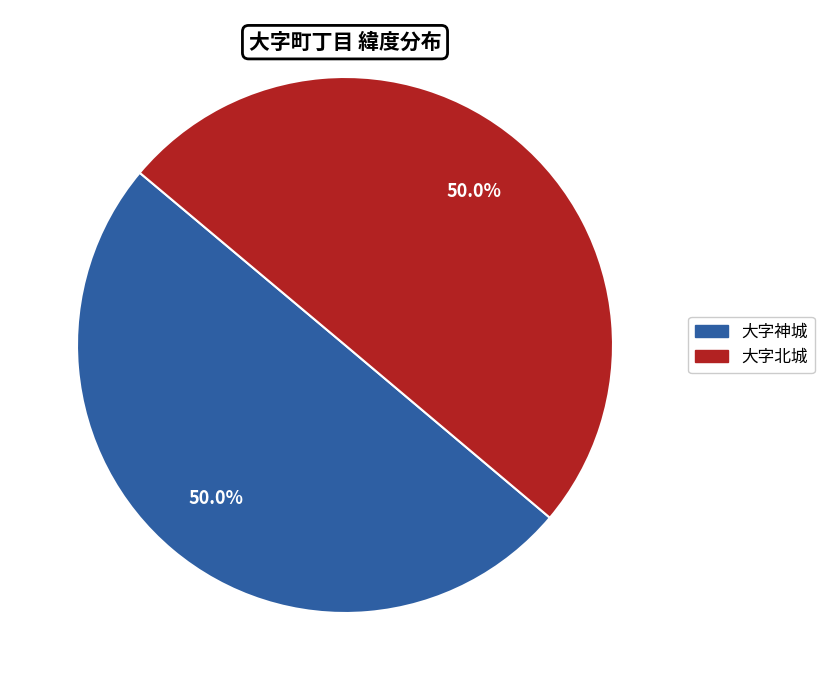

To the nearest percent, what portion does 大字北城 represent?

50%